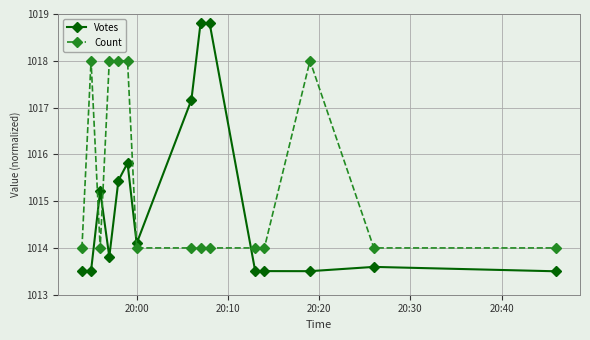

What is the value of the Count point at the 4th from the left?

1018.0